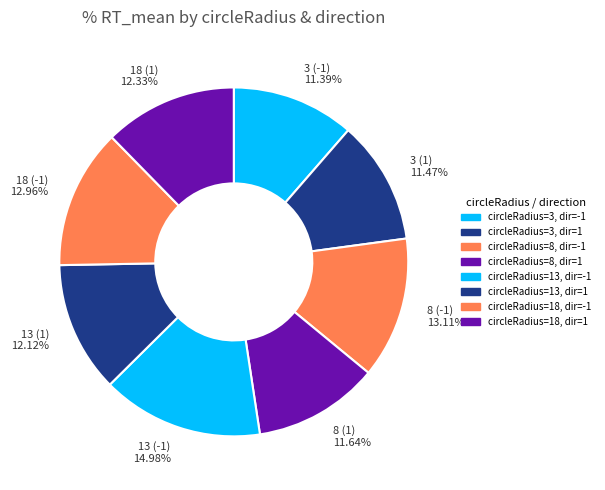

How many segments does this pie chart have?

8